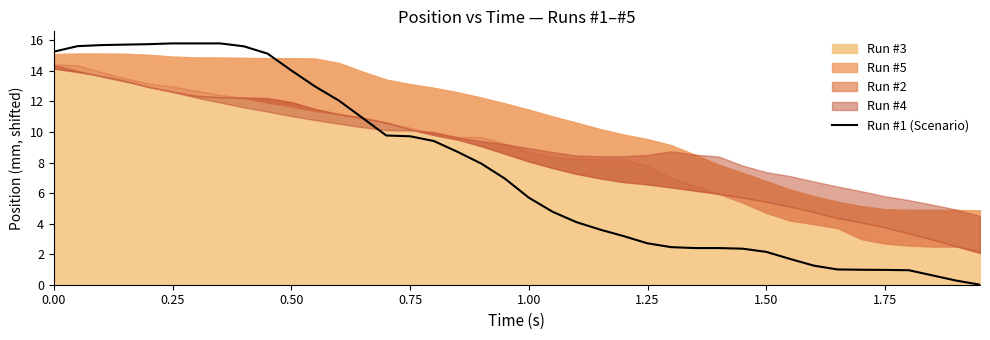

Is it true that Run #1 (Scenario) equals 3.9 at 1.00?

False